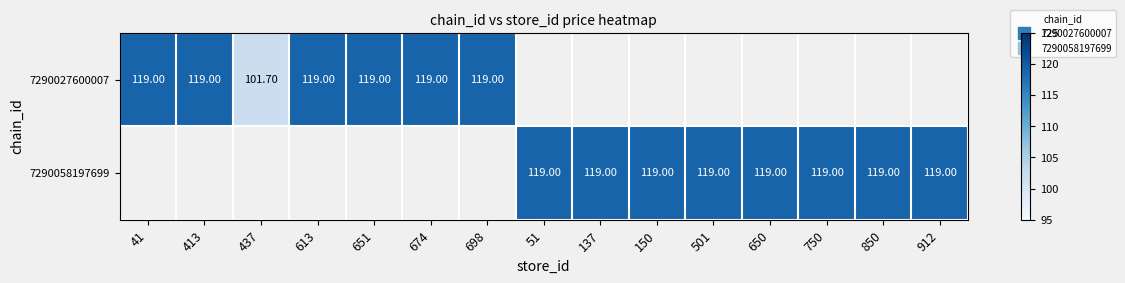

Count the number of data series in this chart.

2